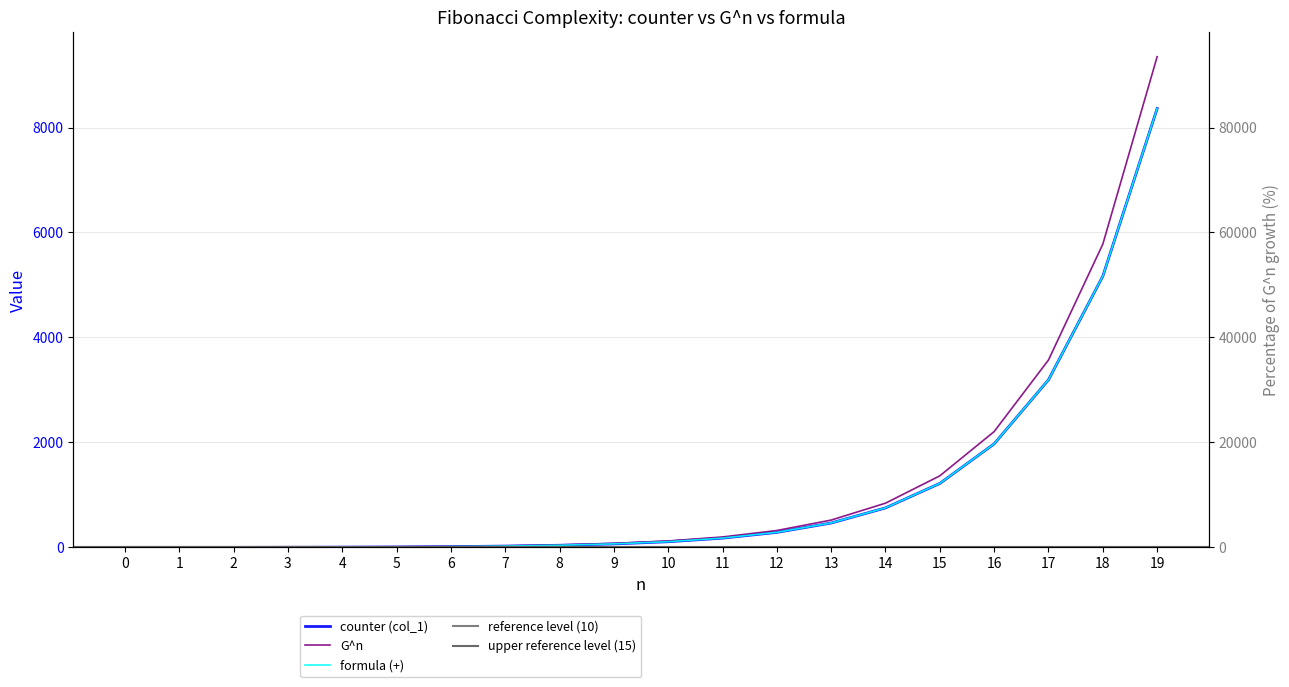

Reading left to right, transcribe all the data shown in this chart.

counter (col_1): 1.0	1.0	1.0	3.0	5.0	9.0	15.0	25.0	41.0	67.0	109.0	177.0	287.0	465.0	753.0	1219.0	1973.0	3193.0	5167.0	8361.0
G^n: 1.0	1.6	2.6	4.2	6.9	11.1	17.9	29.0	47.0	76.0	123.0	199.0	322.0	521.0	843.0	1364.0	2207.0	3571.0	5778.0	9349.0
formula (+): 0.0	2.0	2.0	4.0	6.0	10.0	16.0	26.0	42.0	68.0	110.0	178.0	288.0	466.0	754.0	1220.0	1974.0	3194.0	5168.0	8362.0